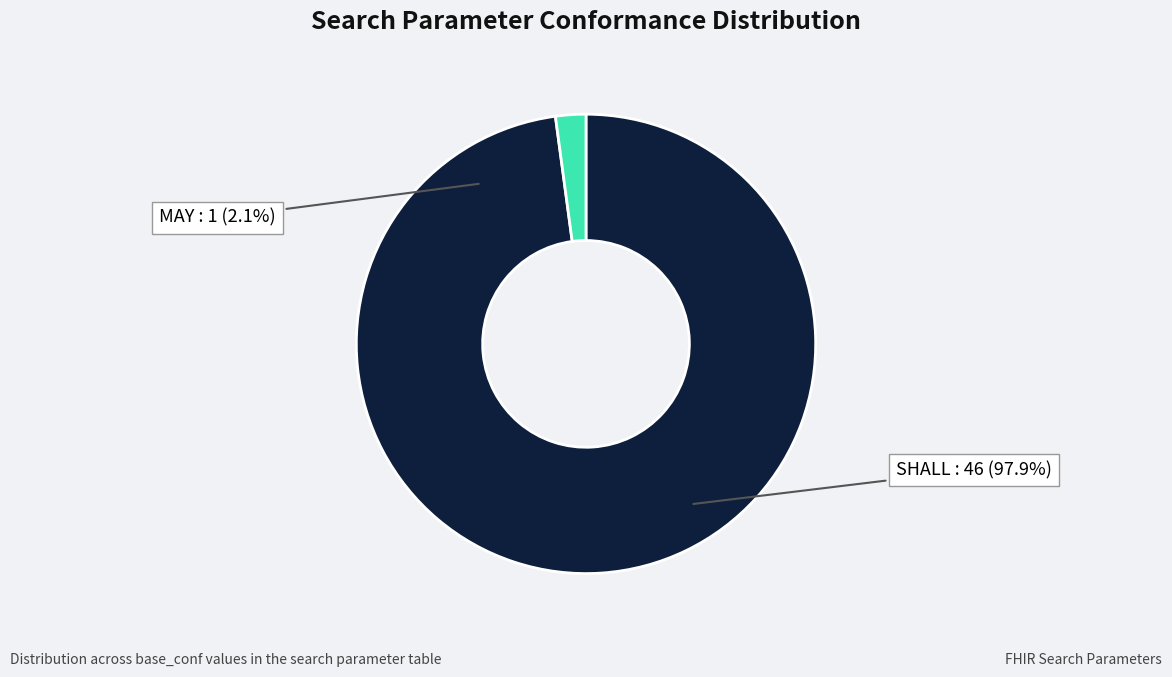

How many segments does this pie chart have?

2